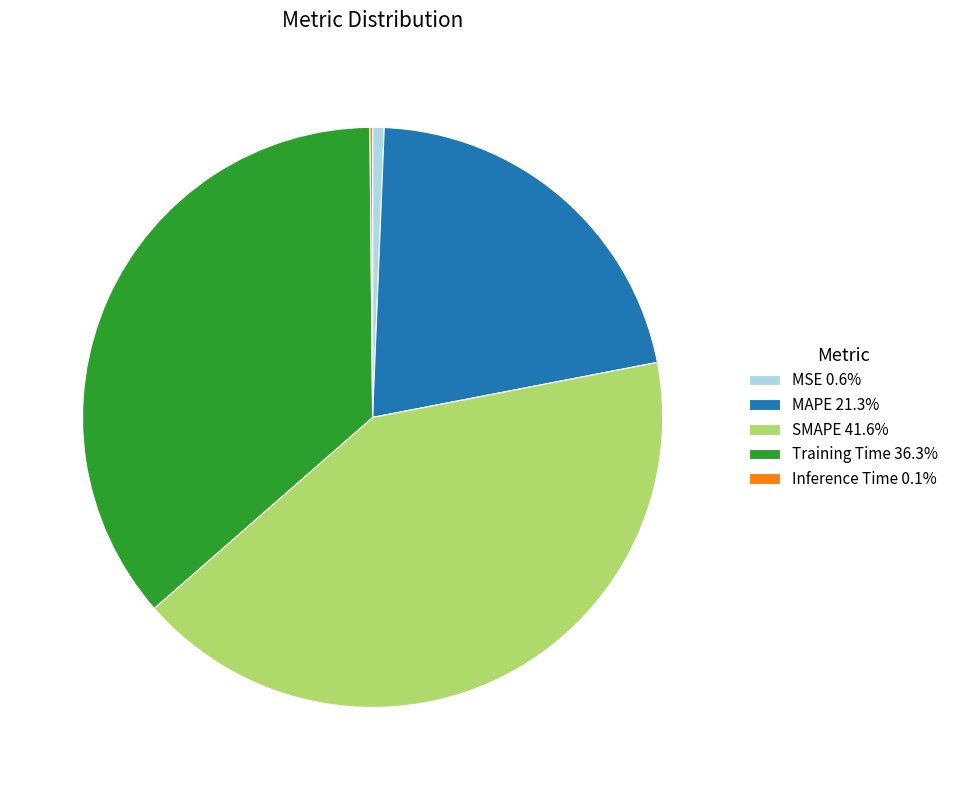

Is it true that SMAPE is 49% of the pie?

False